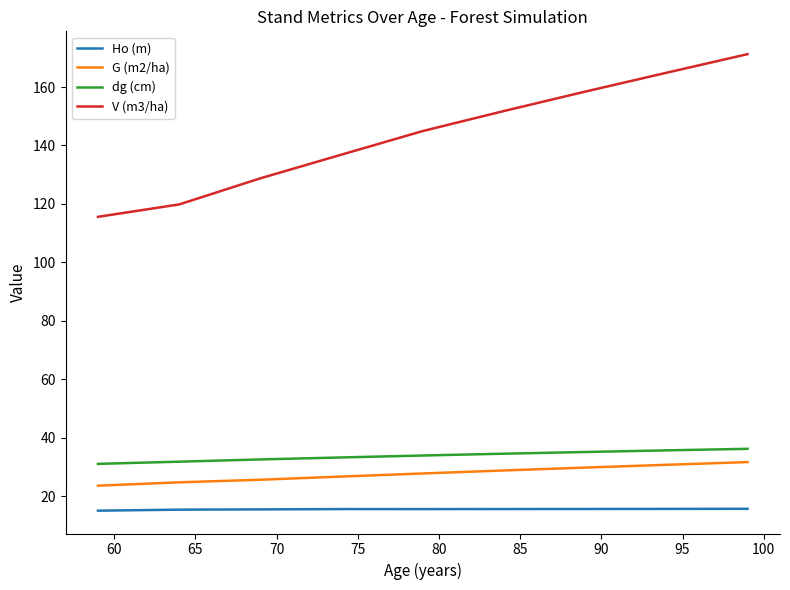

Which series has the widest spread of values?

V (m3/ha)